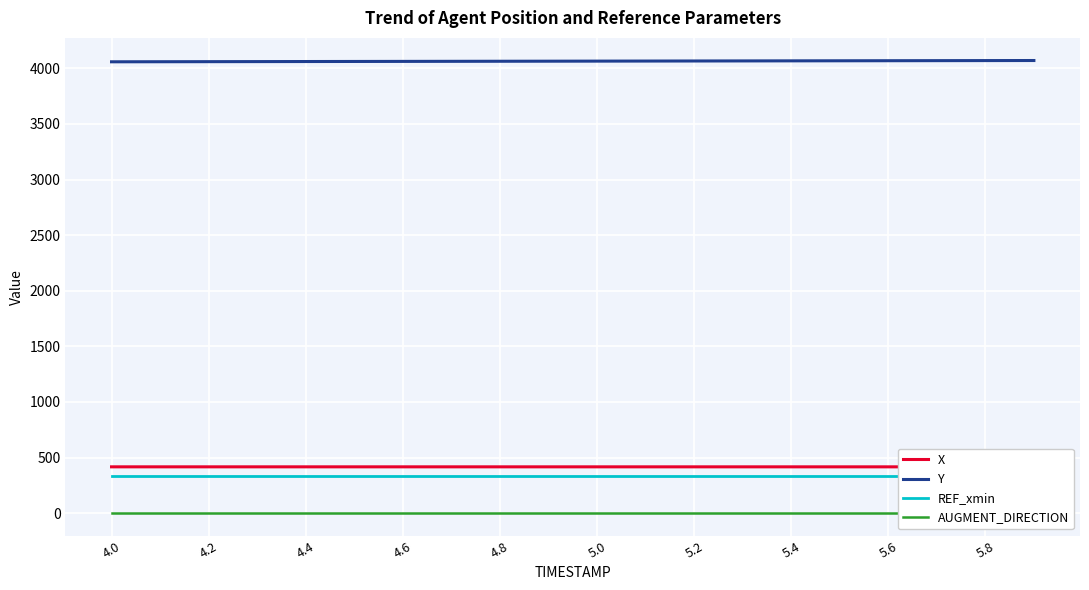

Reading right to left, transcribe all the data shown in this chart.

X: 416.2	416.2	416.2	416.2	416.3	416.3	416.3	416.3	416.3	416.3	416.3	416.3	416.3	416.3	416.3	416.3	416.3	416.3	416.3	416.3
Y: 4070.8	4070.2	4069.5	4068.9	4068.3	4067.7	4067.1	4066.5	4065.9	4065.3	4064.7	4064.1	4063.4	4062.8	4062.2	4061.6	4061.0	4060.4	4059.8	4059.2
REF_xmin: 330.0	330.0	330.0	330.0	330.0	330.0	330.0	330.0	330.0	330.0	330.0	330.0	330.0	330.0	330.0	330.0	330.0	330.0	330.0	330.0
AUGMENT_DIRECTION: 1.0	1.0	1.0	1.0	1.0	1.0	1.0	1.0	1.0	1.0	1.0	1.0	1.0	1.0	1.0	1.0	1.0	1.0	1.0	1.0